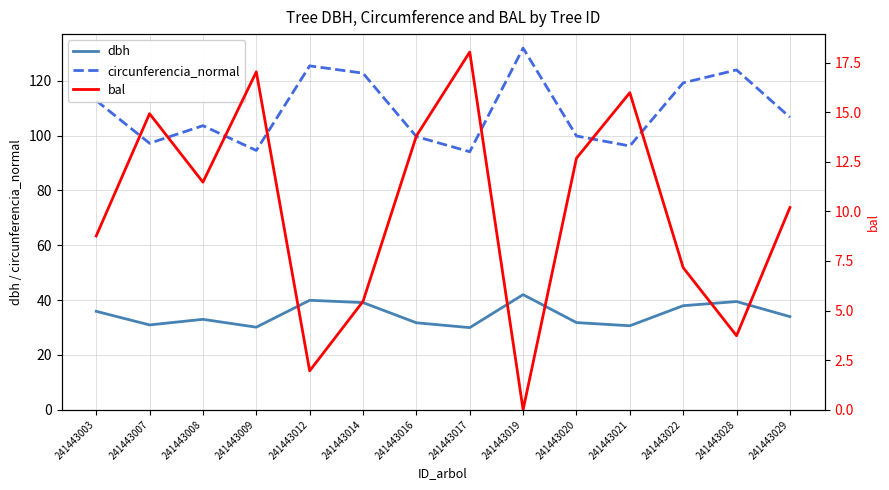

Between 241443014 and 241443028, which series saw the biggest shift?

bal